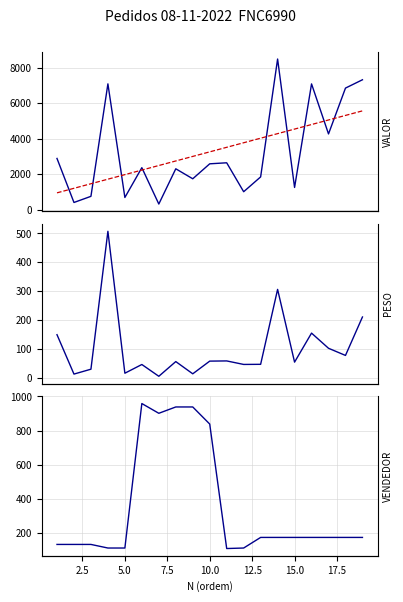

How many lines are shown in the chart?

4